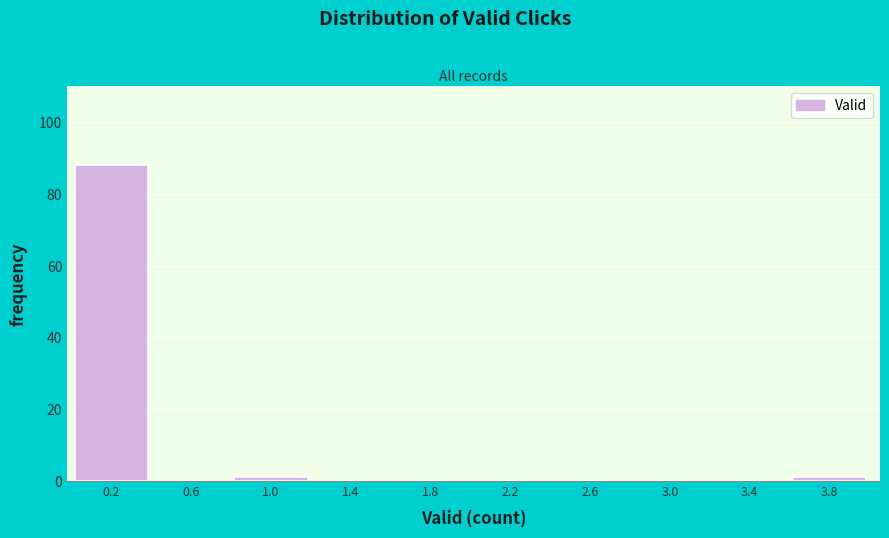

Reading left to right, list every bar in this chart as the range it spans on the x-axis followed by its height. The values are not printed on the chart, so give them approximately, as read against the axis.

0.0 to 0.4: 88
0.4 to 0.8: 0
0.8 to 1.2: under 2
1.2 to 1.6: 0
1.6 to 2.0: 0
2.0 to 2.4: 0
2.4 to 2.8: 0
2.8 to 3.2: 0
3.2 to 3.6: 0
3.6 to 4.0: under 2